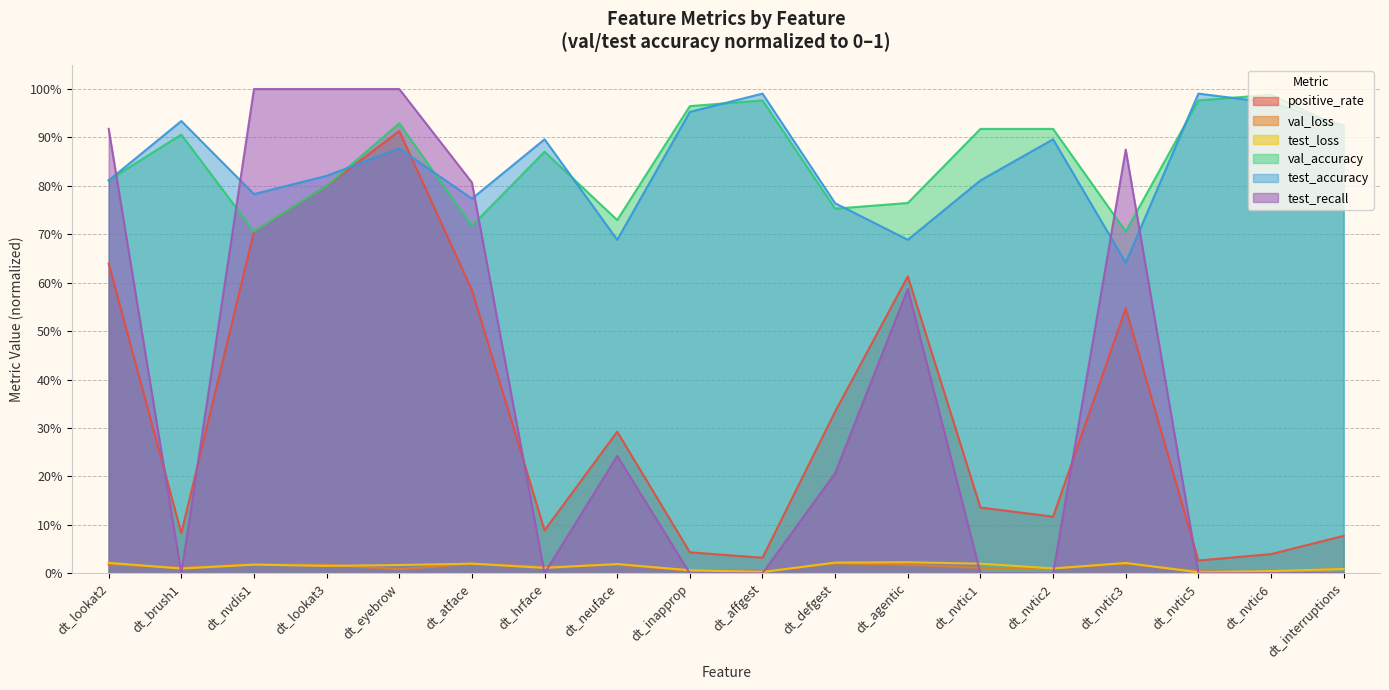

Which series has the widest spread of values?

test_recall